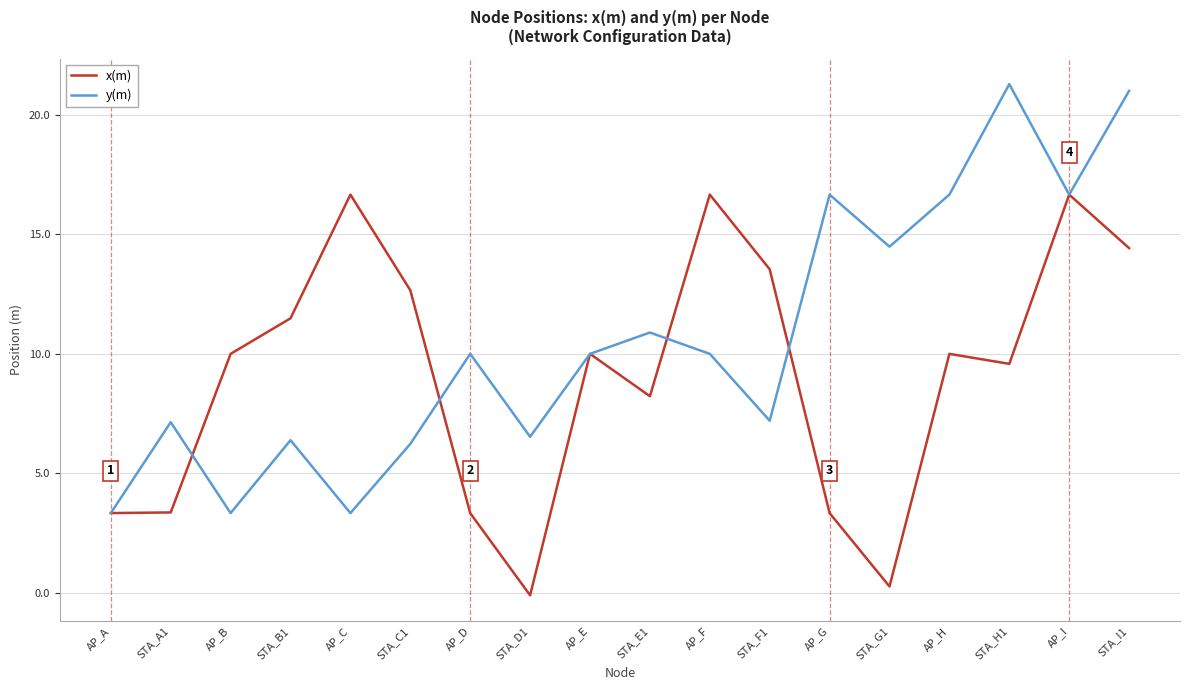

Which series has the largest range (max minus min)?

y(m)